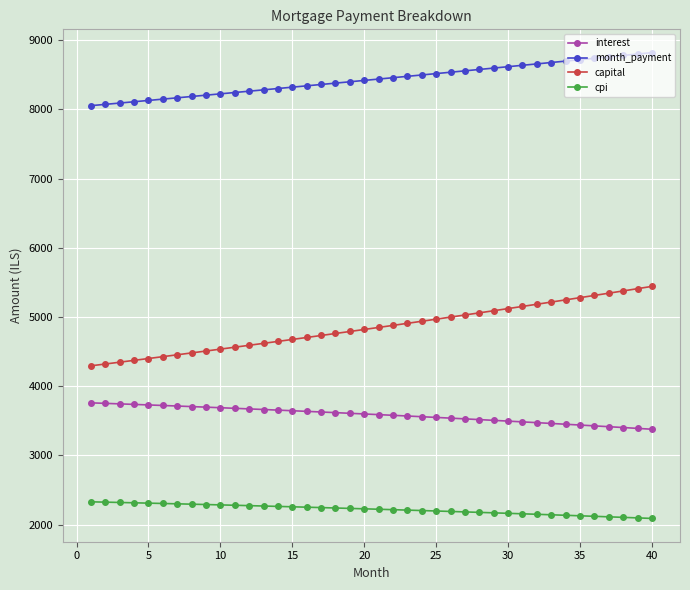

True or false: cpi and month_payment intersect in this chart.

False